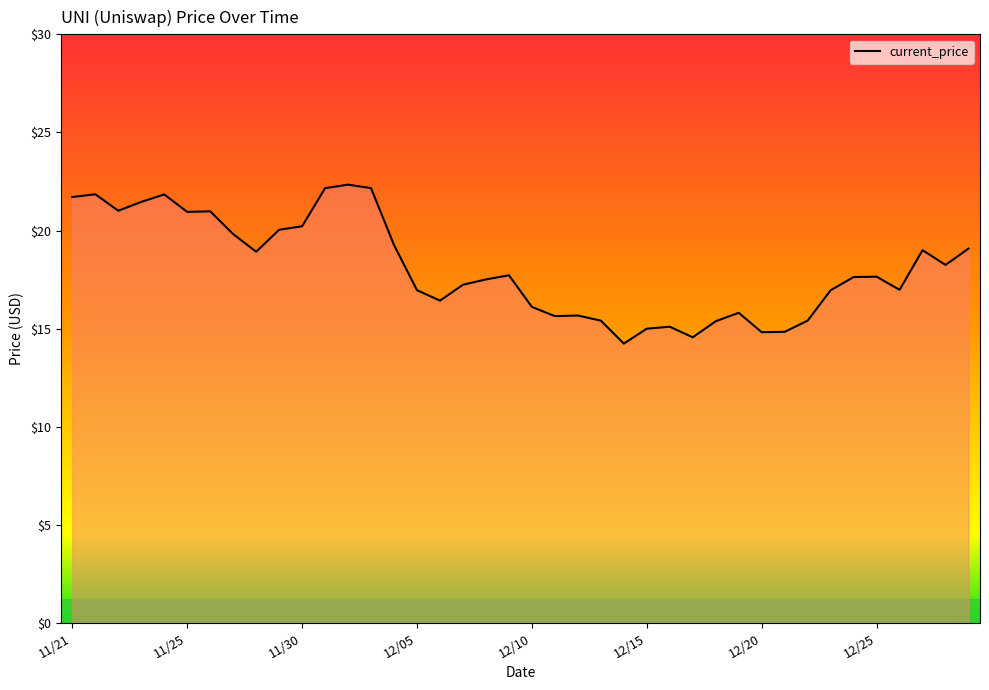

Does the chart display data point markers on the line(s)?

No